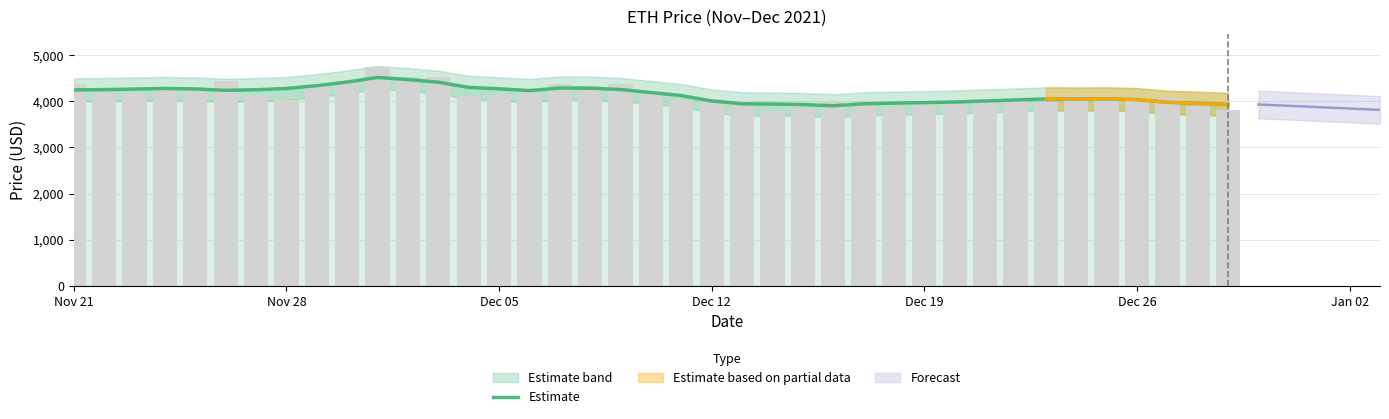

What is the maximum value shown in the chart?

4515.4